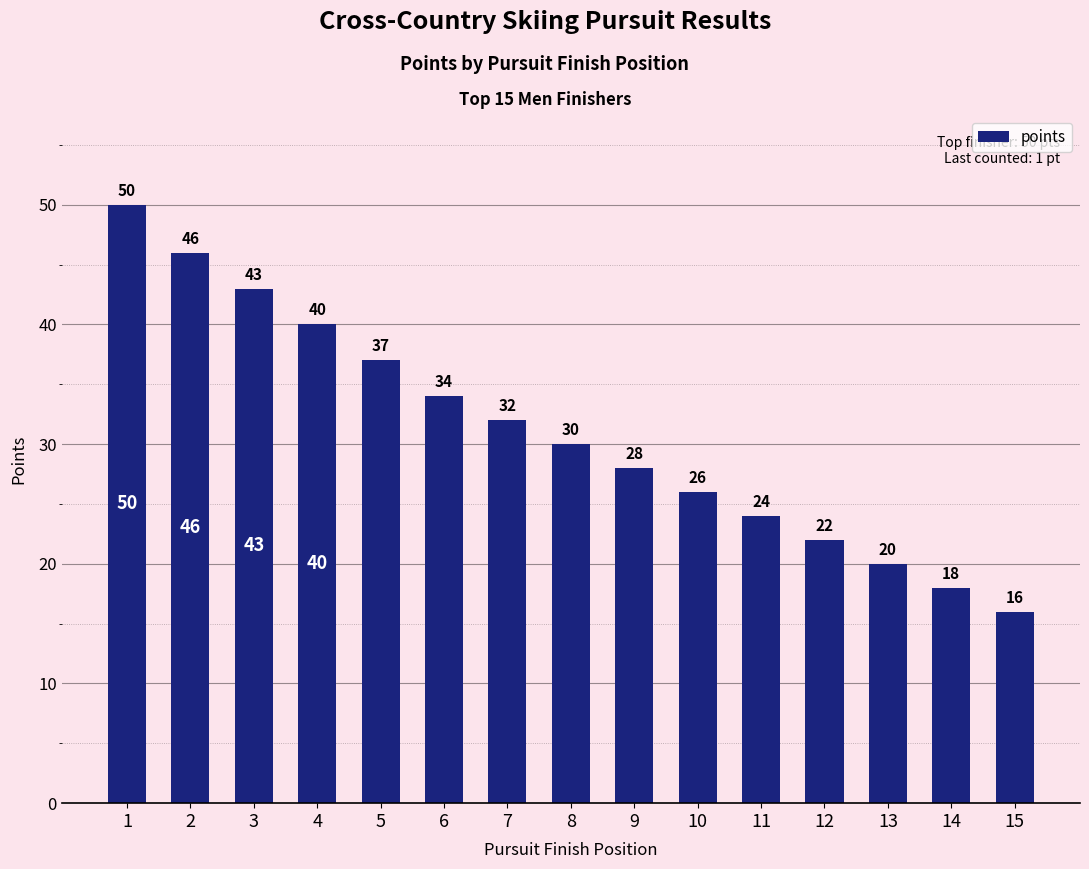

At which label does the data first exceed 30?

1